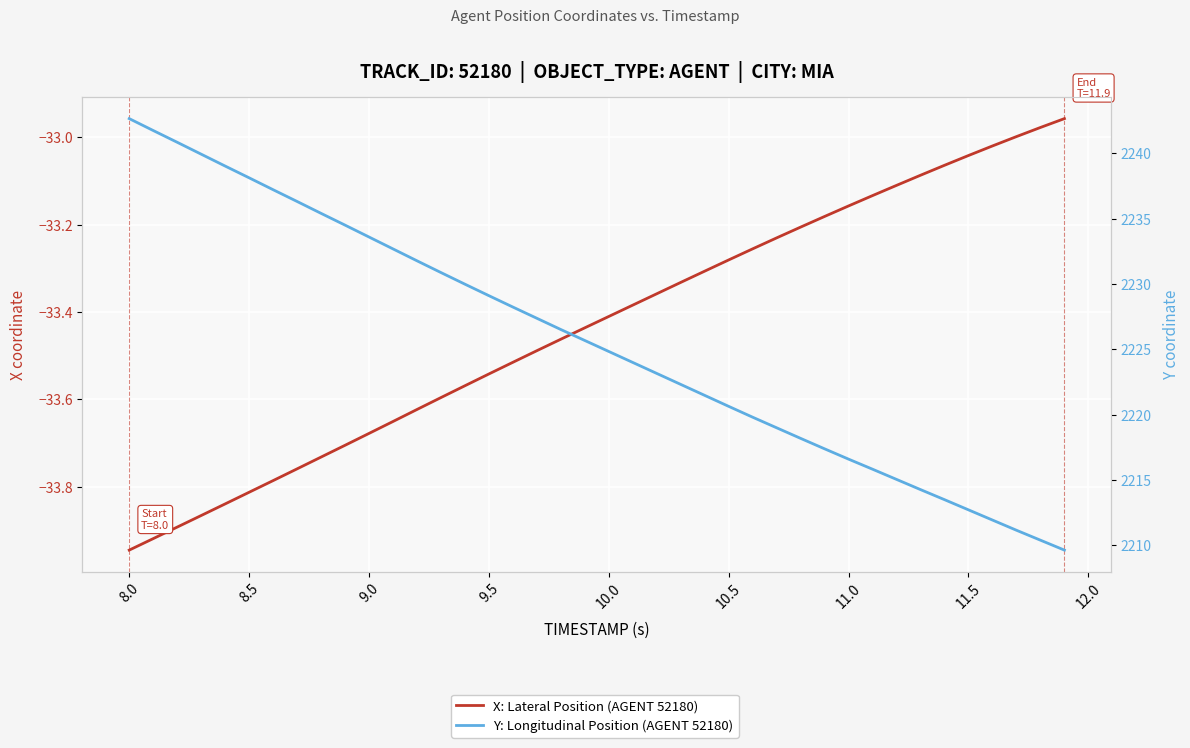

Which series has the largest total across all categories?

Y: Longitudinal Position (AGENT 52180)